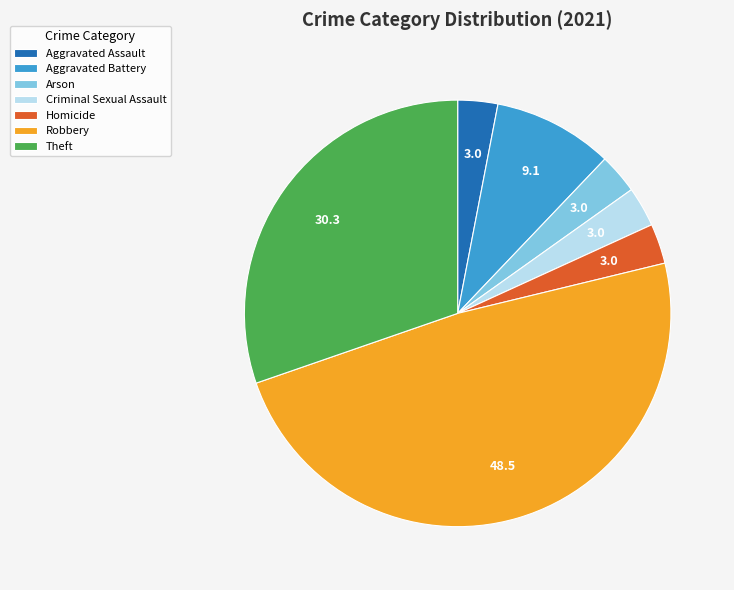

Does Theft represent more than half of the total?

No